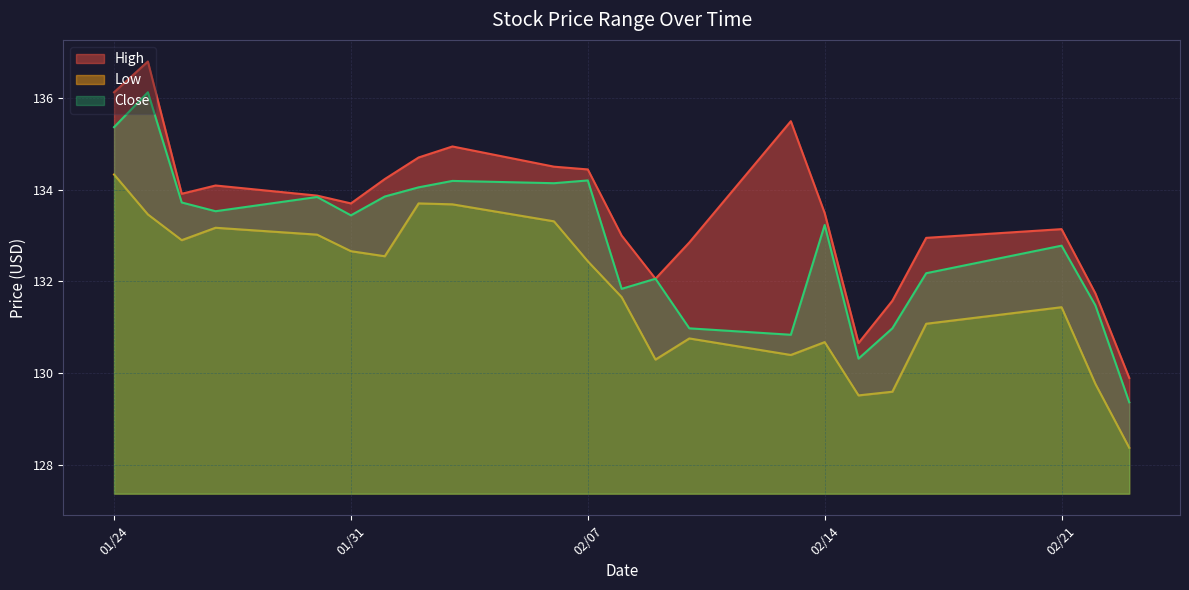

The Close series shows 130.3 at 2017-02-15. True or false?

True